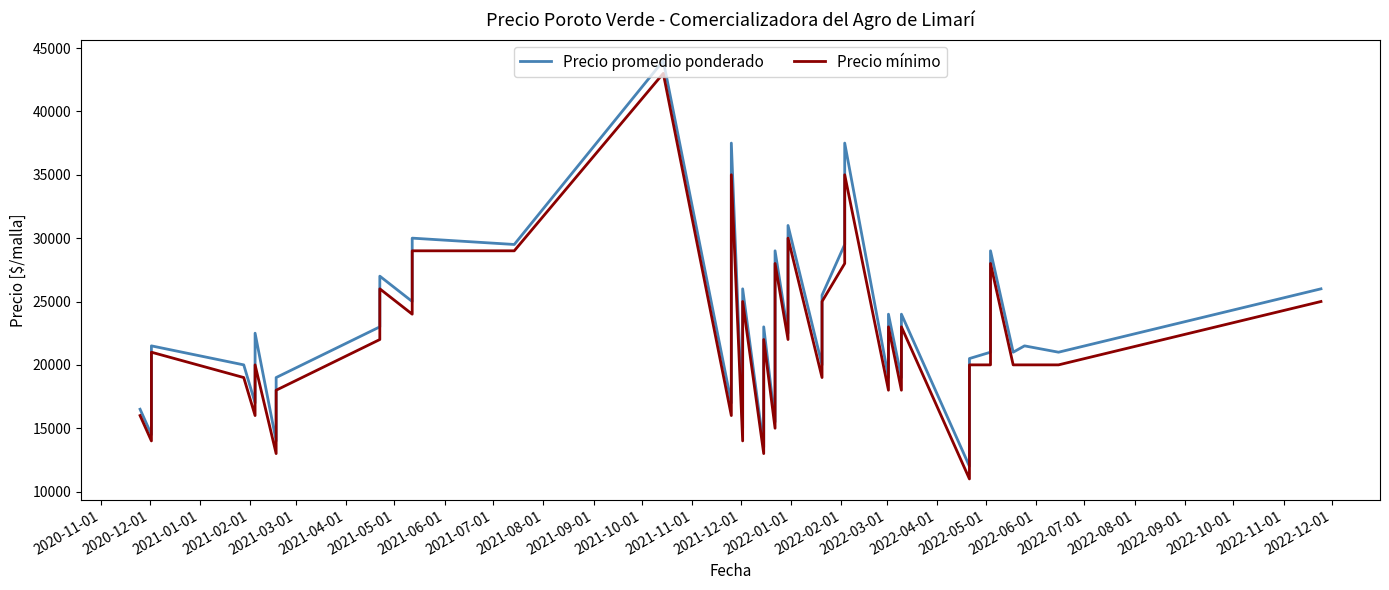

What is the difference between the maximum and minimum values in the Precio mínimo series?

32000